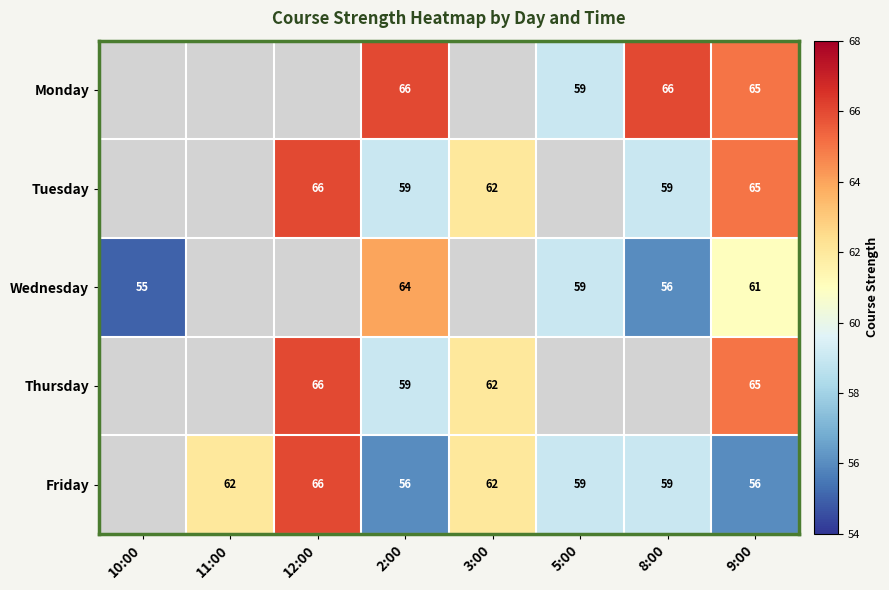

Count the number of categories in the chart.

8